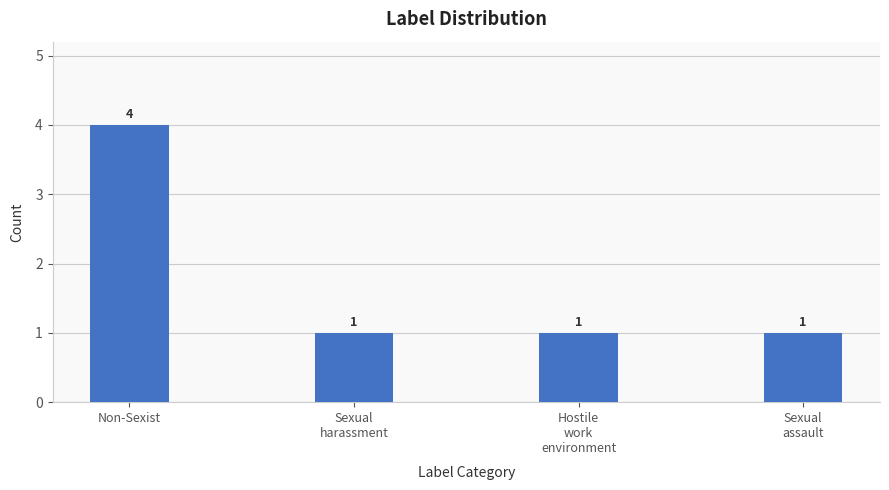

What is the label of the 1st bar from the left?

Non-Sexist